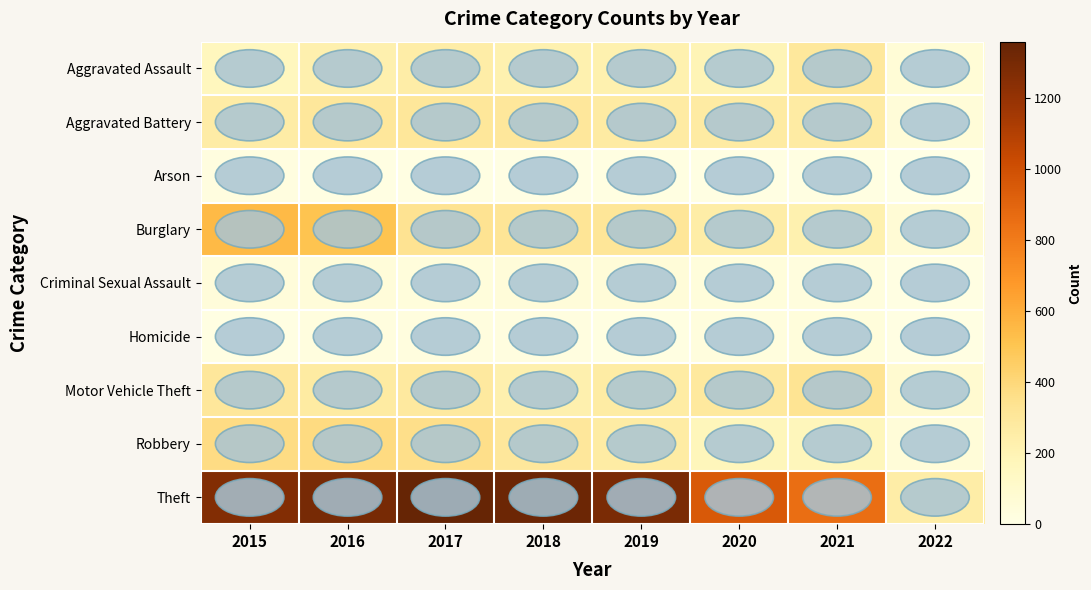

List the series in order of their peak value, lowest first.

Arson, Homicide, Criminal Sexual Assault, Aggravated Assault, Aggravated Battery, Motor Vehicle Theft, Robbery, Burglary, Theft